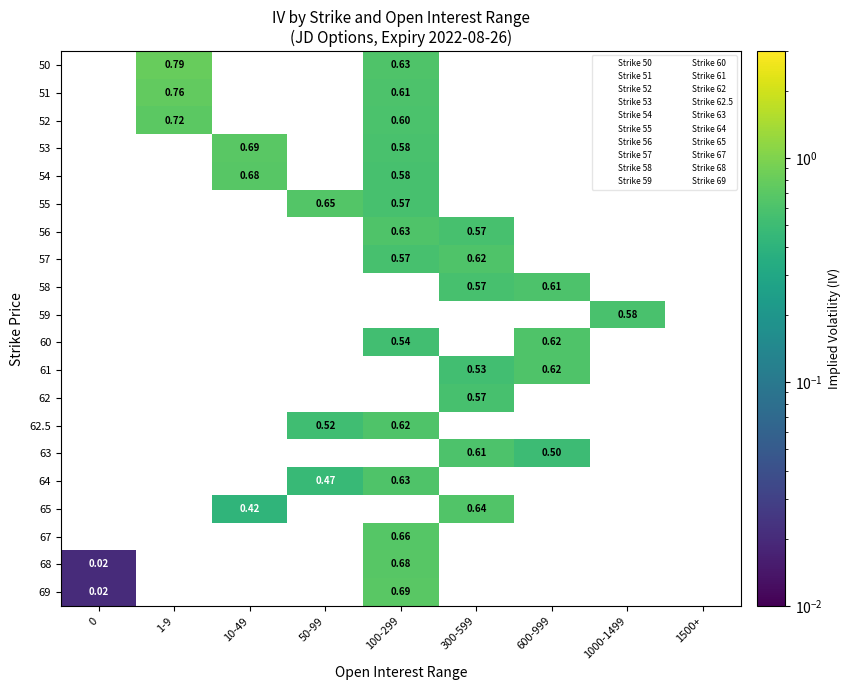

Which series has the widest spread of values?

69